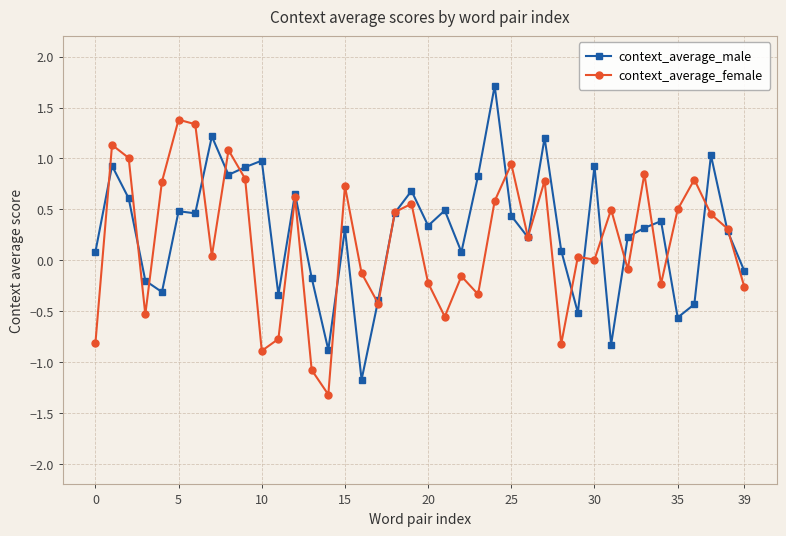

What is the maximum value shown in the chart?

1.7